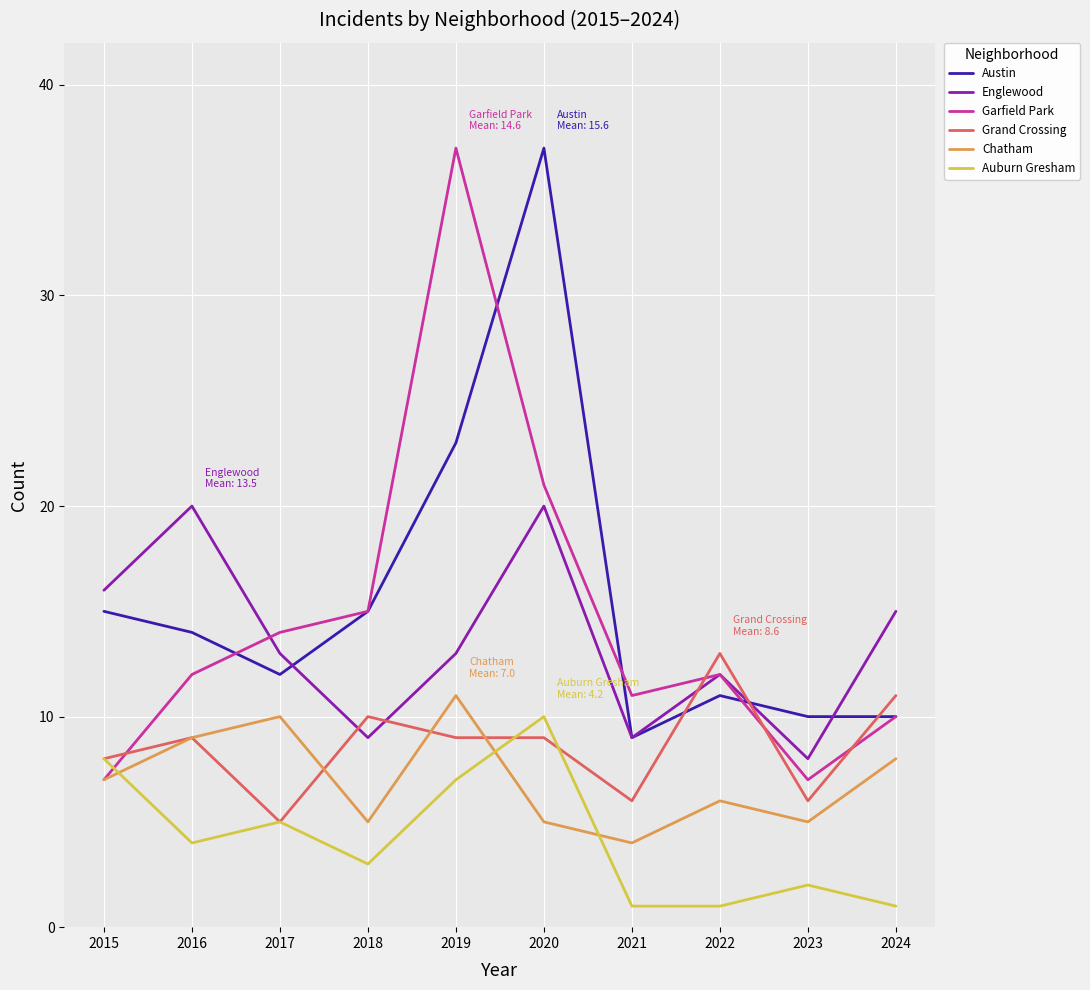

What are all the series names shown in the legend?

Austin, Englewood, Garfield Park, Grand Crossing, Chatham, Auburn Gresham